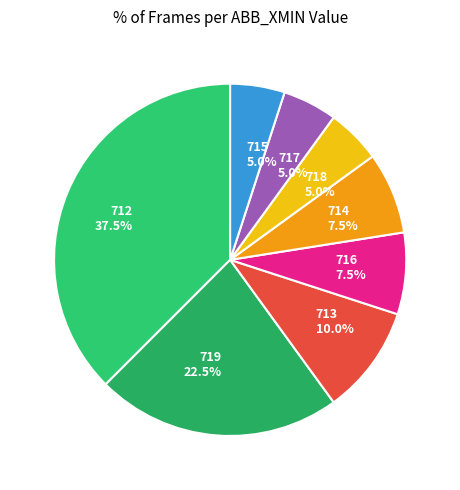

Which slice is the largest?

712 37.5%